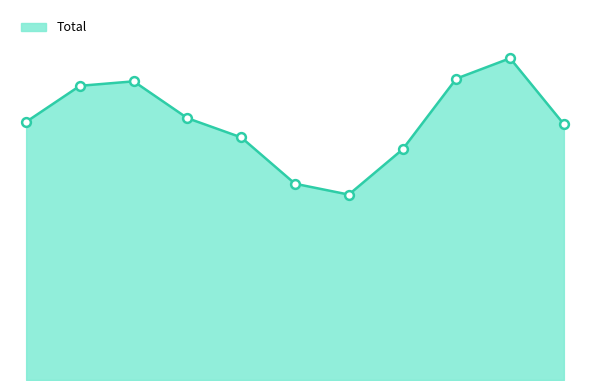

Approximately how many times larger is the value at 2017 compared to 2019?

1.2